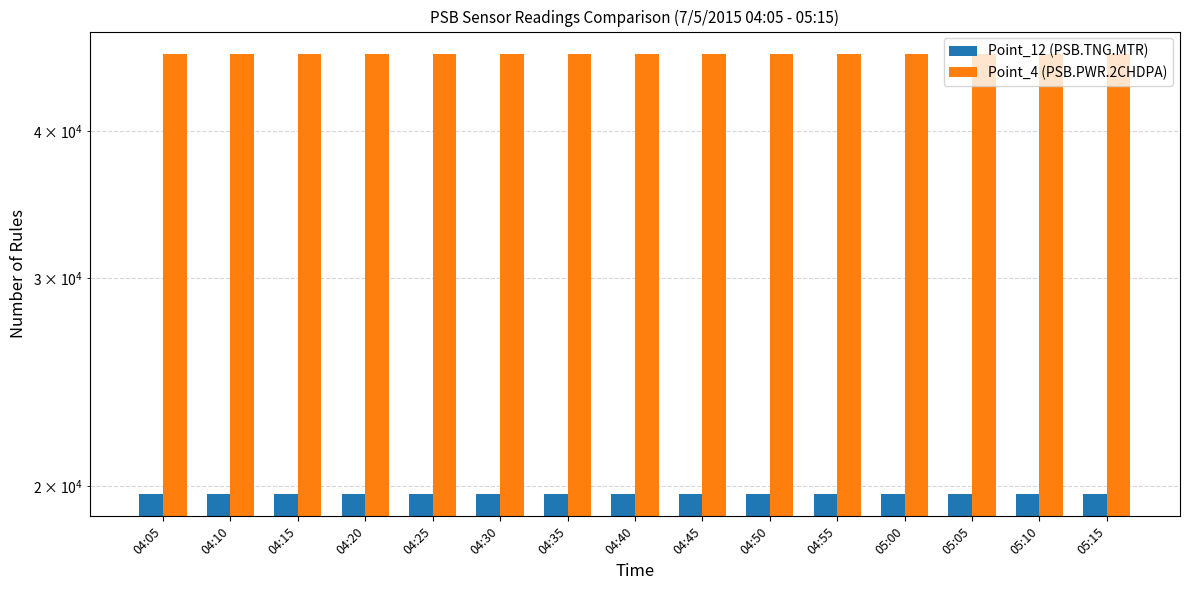

What is the total value across all series at 05:00?

66200